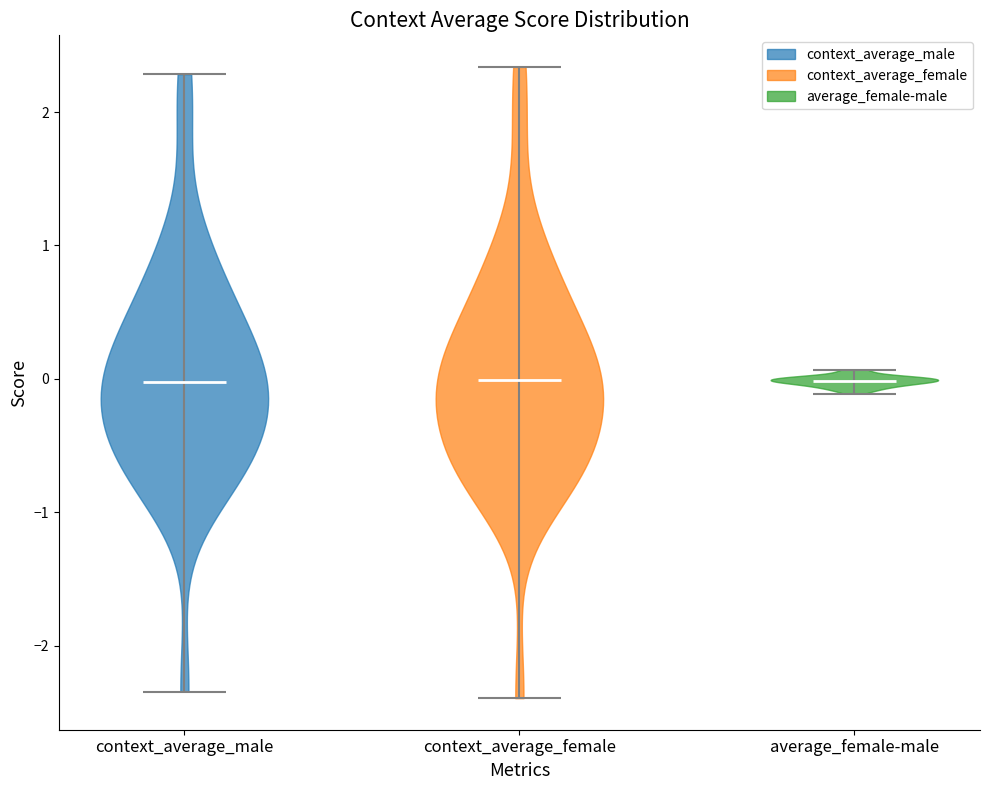

What is the lowest point the violin for context_average_female reaches on the y-axis? The values are not printed on the chart, so give them approximately, as read against the axis.

-2.4